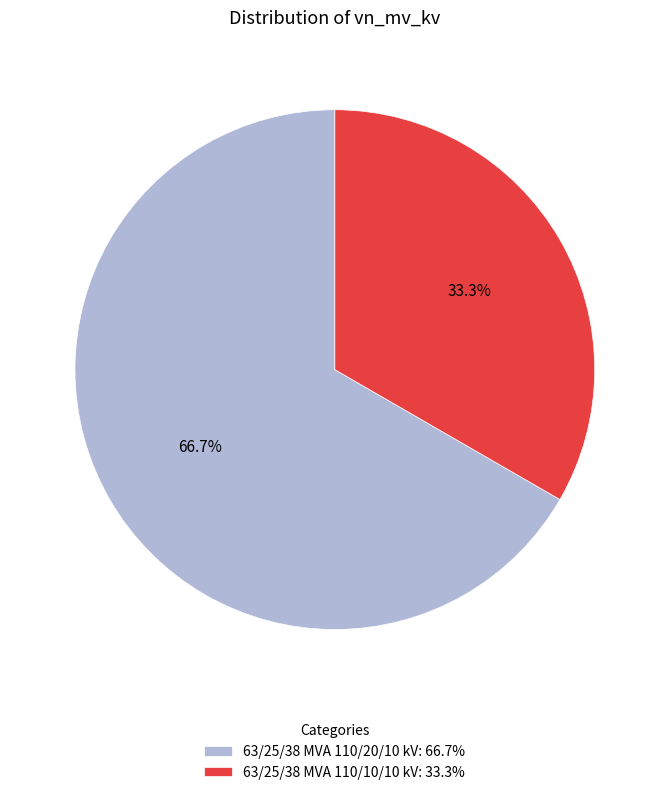

The 63/25/38 MVA 110/10/10 kV slice represents 26% of the pie. True or false?

False